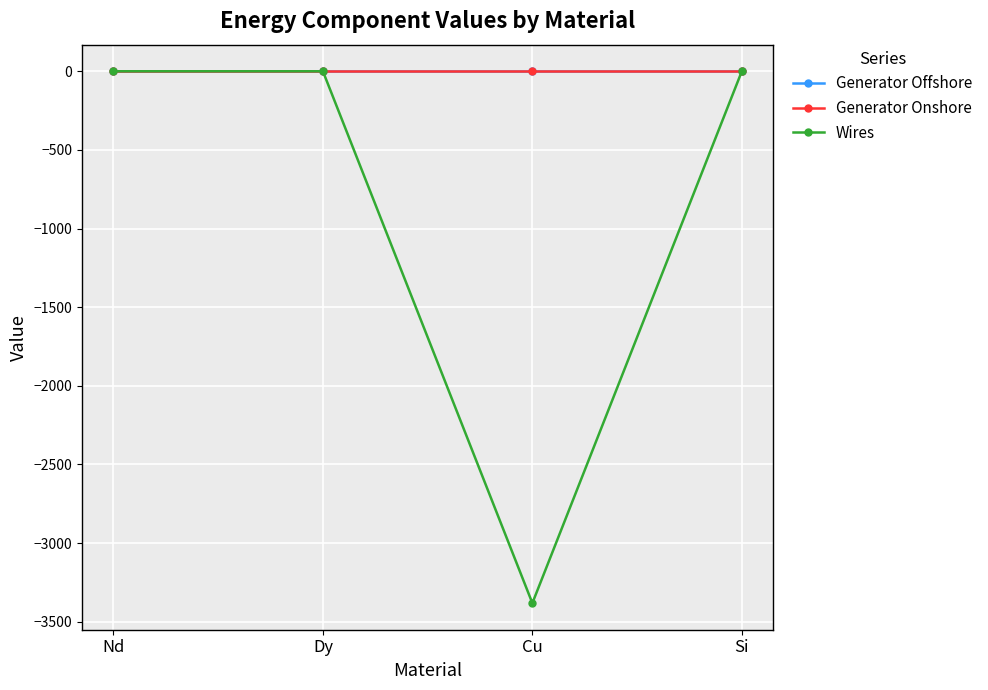

How many lines are shown in the chart?

3